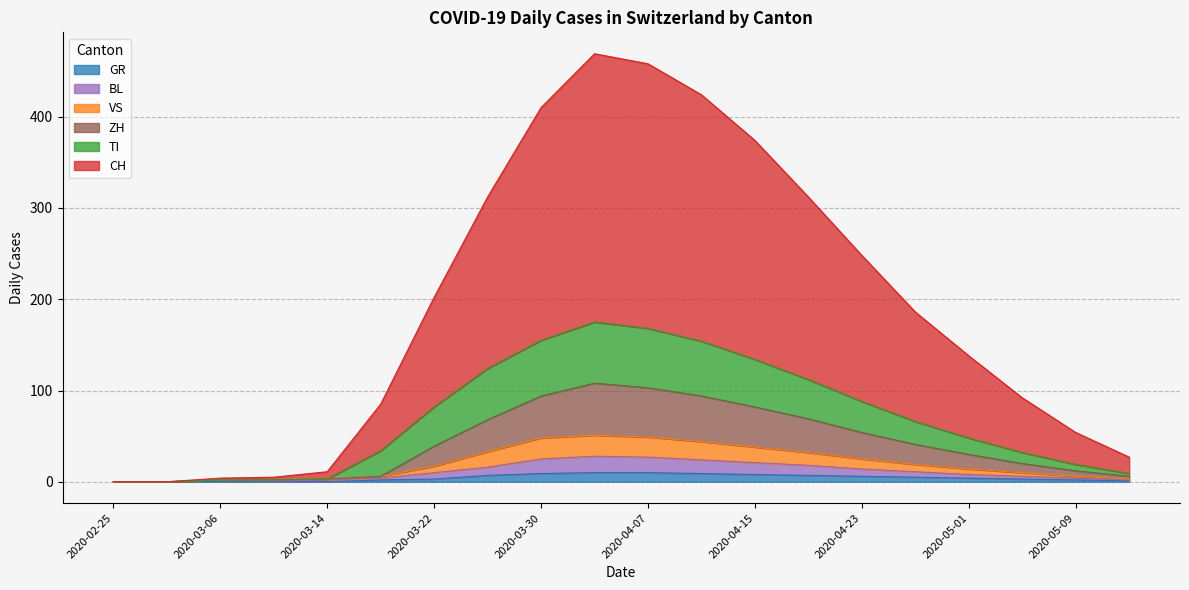

Is it true that GR equals 6 at 2020-04-23?

True